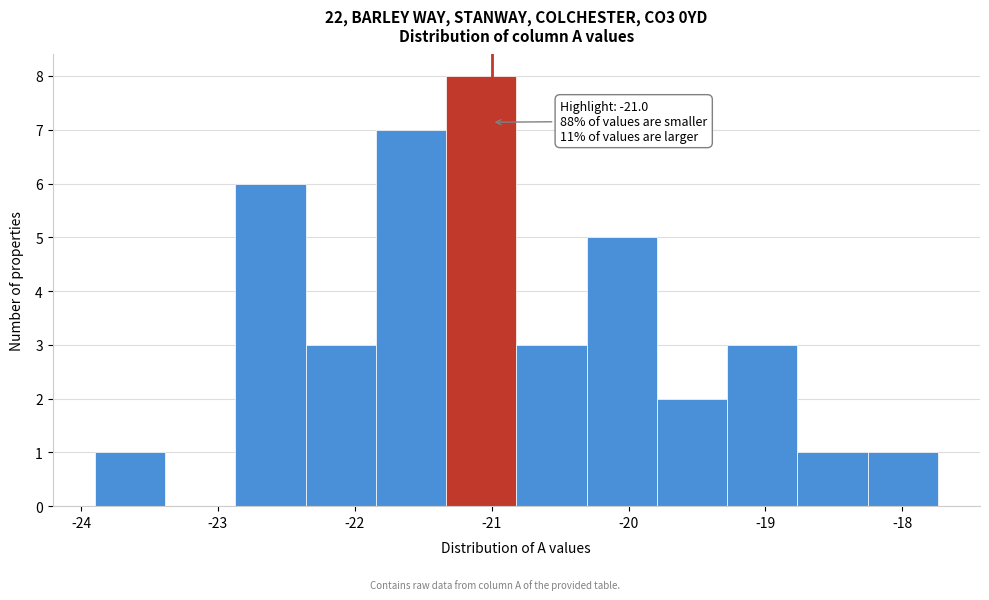

Over which range of the x-axis is the bar tallest?

-21.3 to -20.8